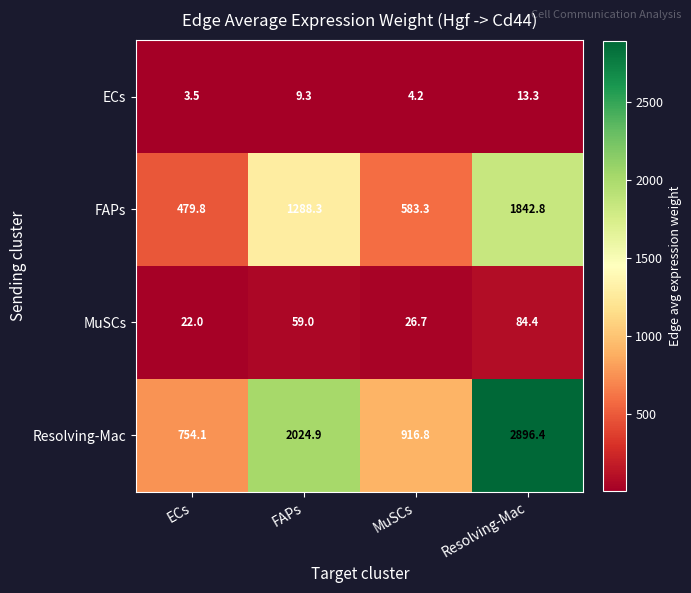

The value of ECs at Resolving-Mac is 4.8. True or false?

False